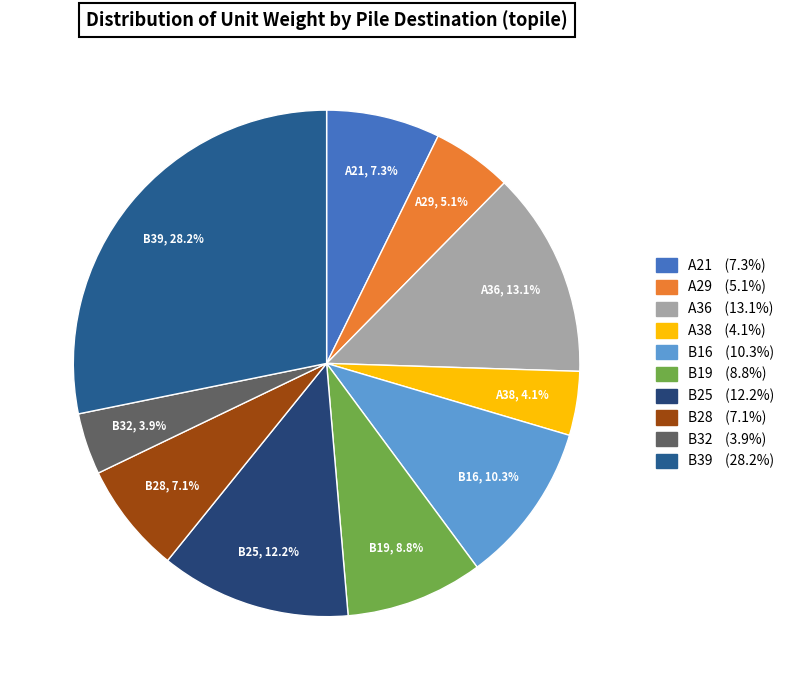

Is there any slice that represents more than half of the pie?

No